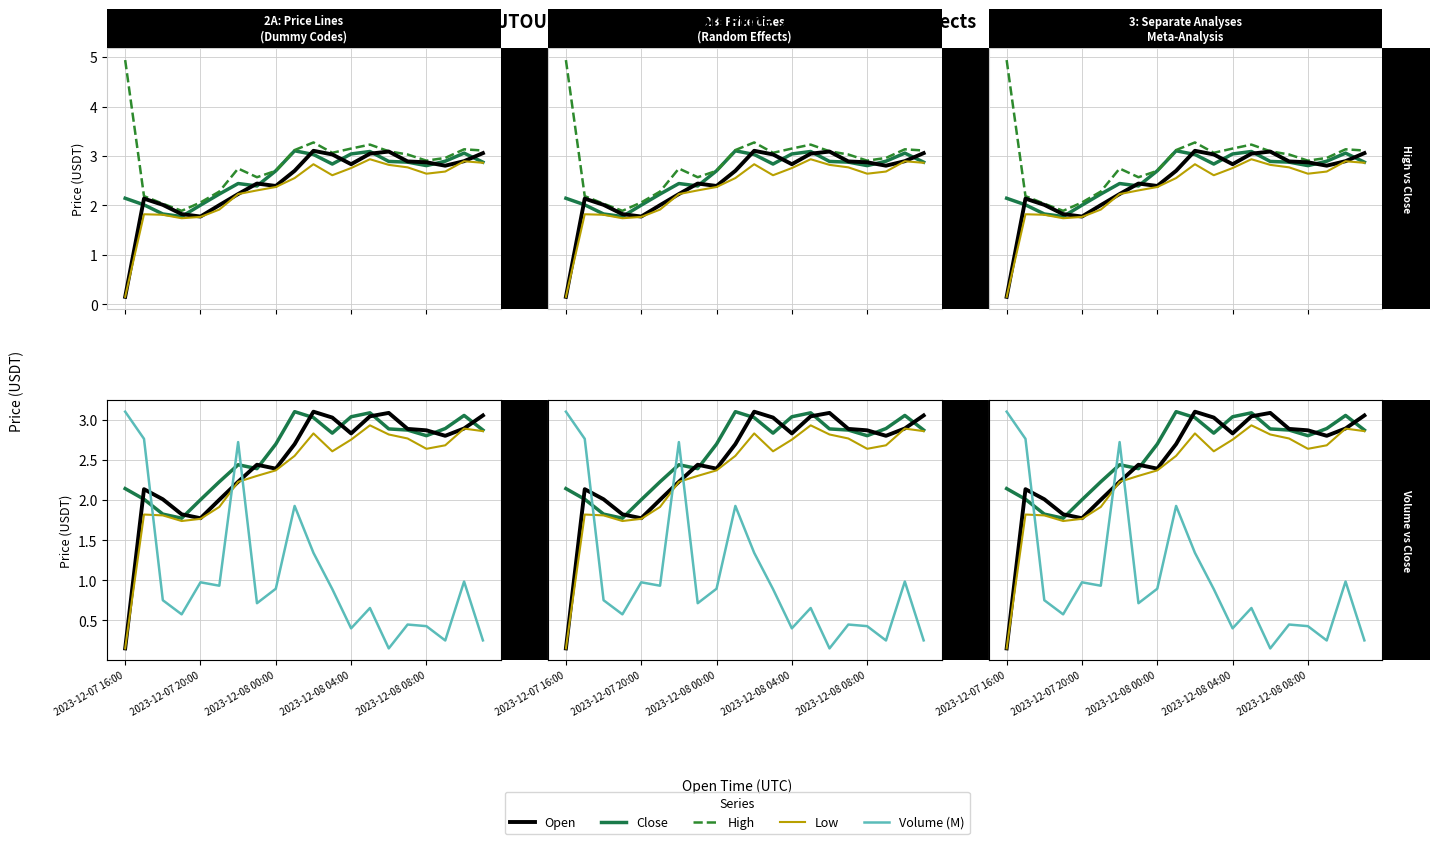

What are all the series names shown in the legend?

Close, High, Open, Low, Volume (M)